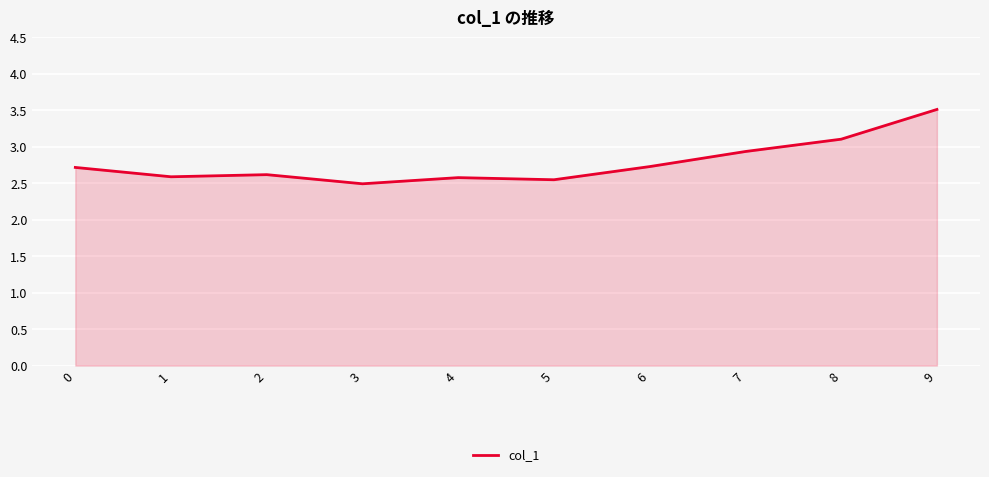

How many lines are shown in the chart?

1